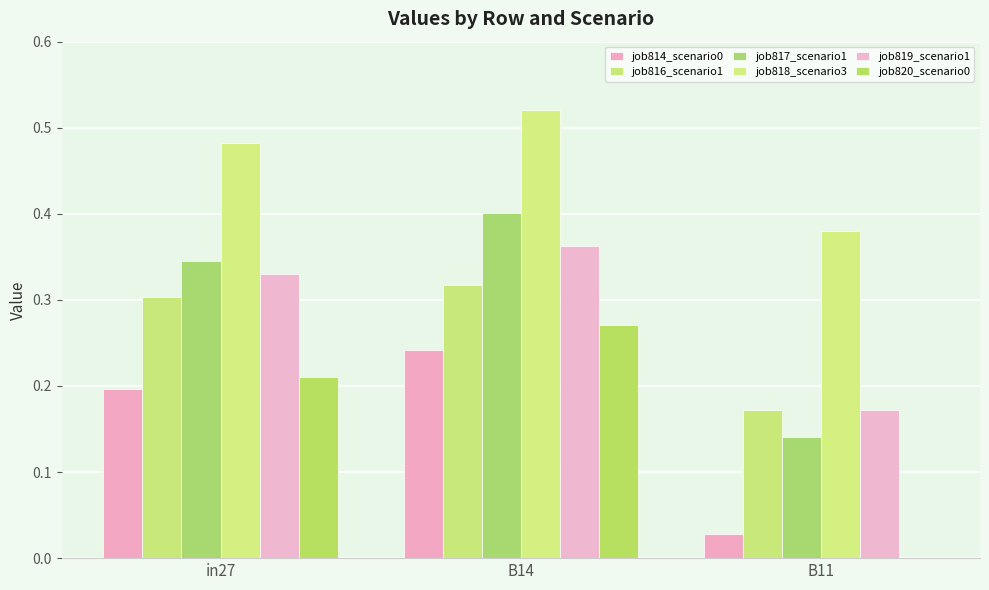

Is it true that job820_scenario0 equals 0.3 at B14?

True